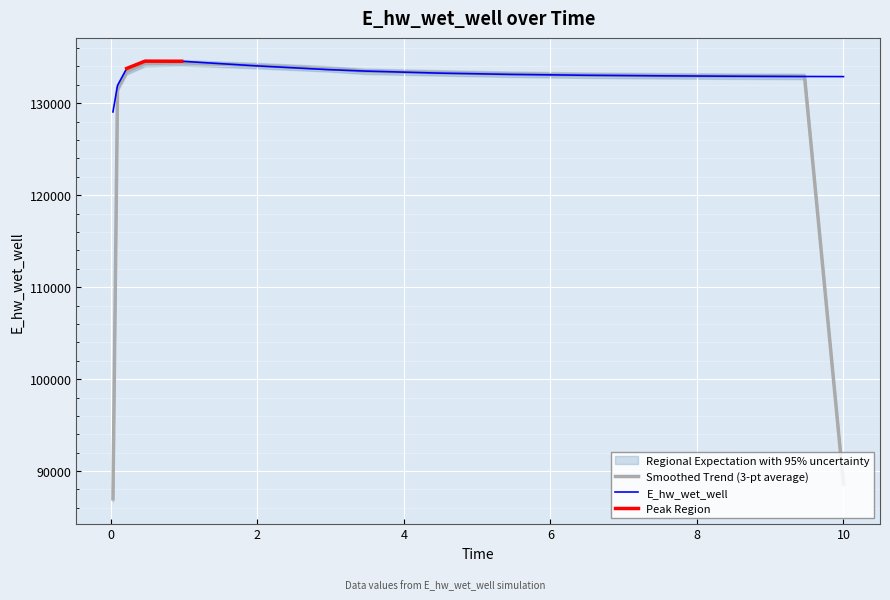

Where does the data first go above 133127?

0.21875